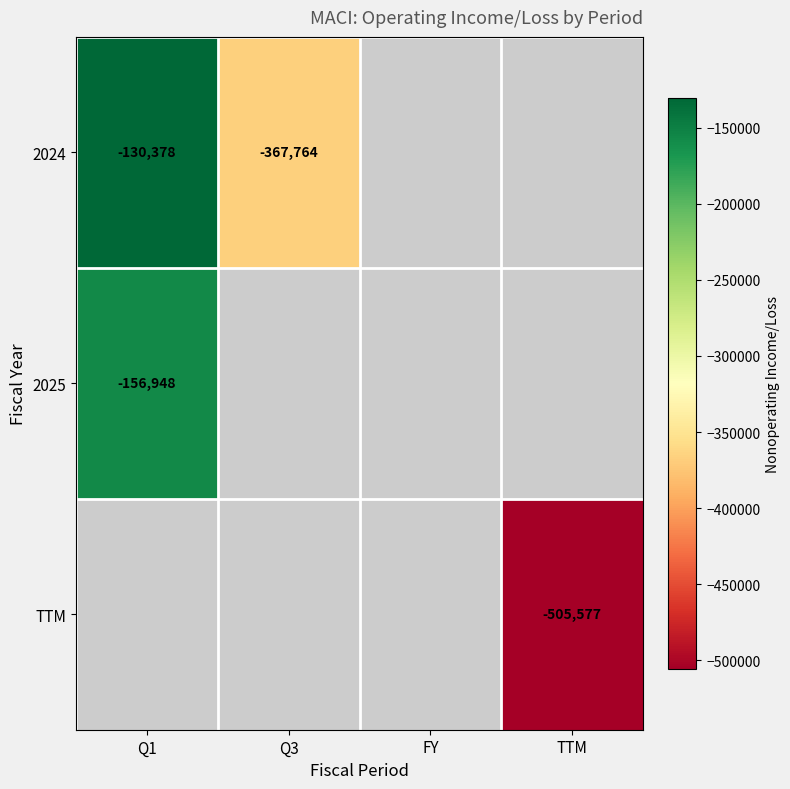

True or false: 2025 has a value of -156948 at Q1.

True